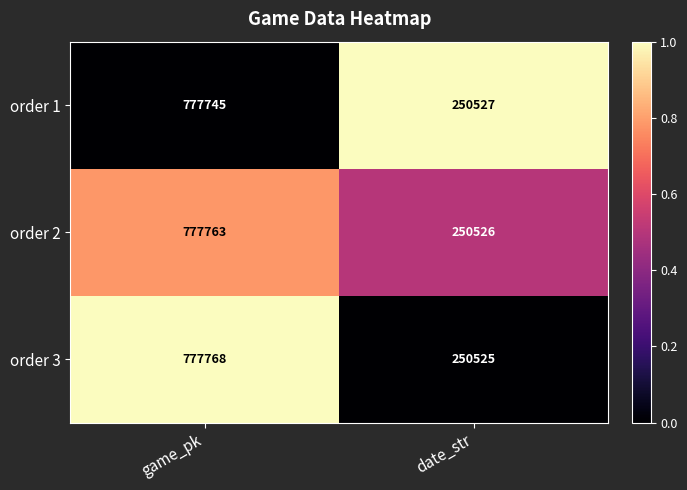

At which category is the sum across all series the highest?

game_pk